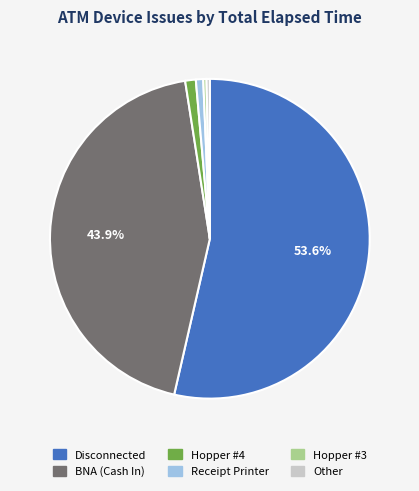

Is there a majority slice in this chart?

Yes